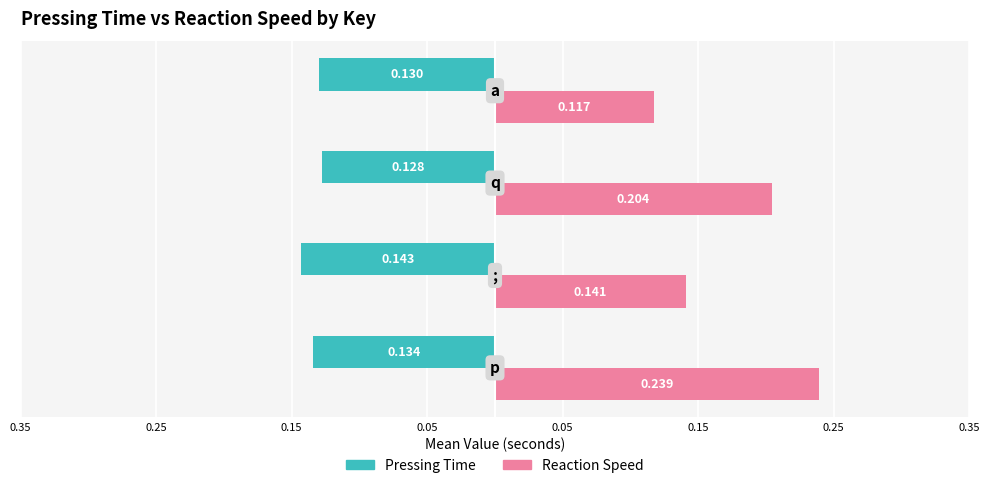

Reading right to left, extract all data points from this chart.

Pressing Time: -0.1	-0.1	-0.1	-0.1
Reaction Speed: 0.1	0.2	0.1	0.2